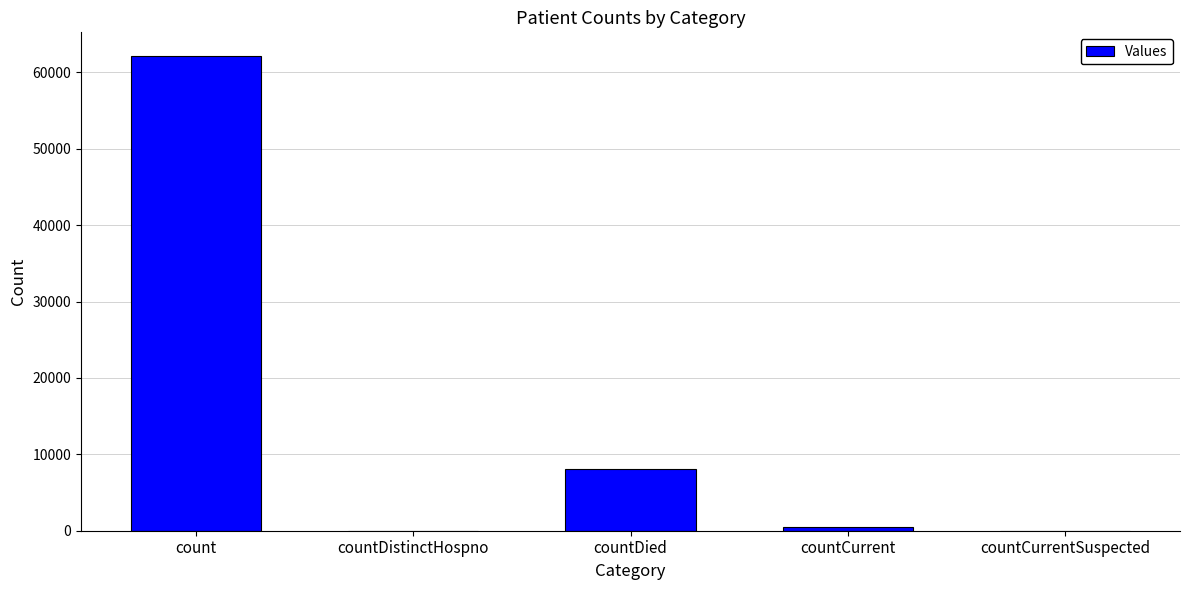

Reading left to right, transcribe all the data shown in this chart.

62145	0	8129	430	0